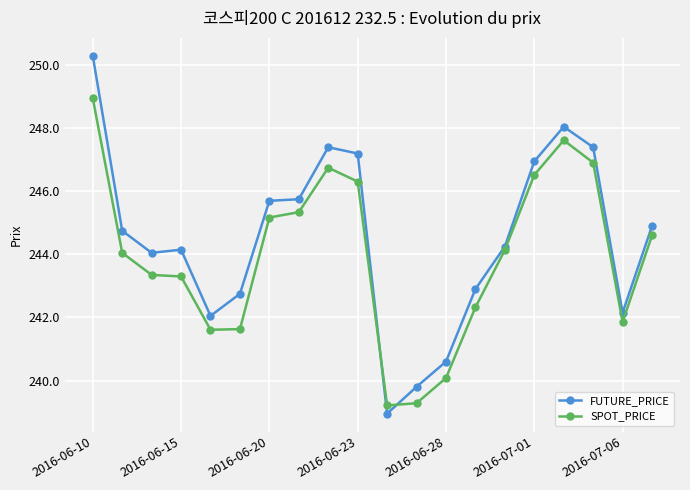

Which series has the widest spread of values?

FUTURE_PRICE